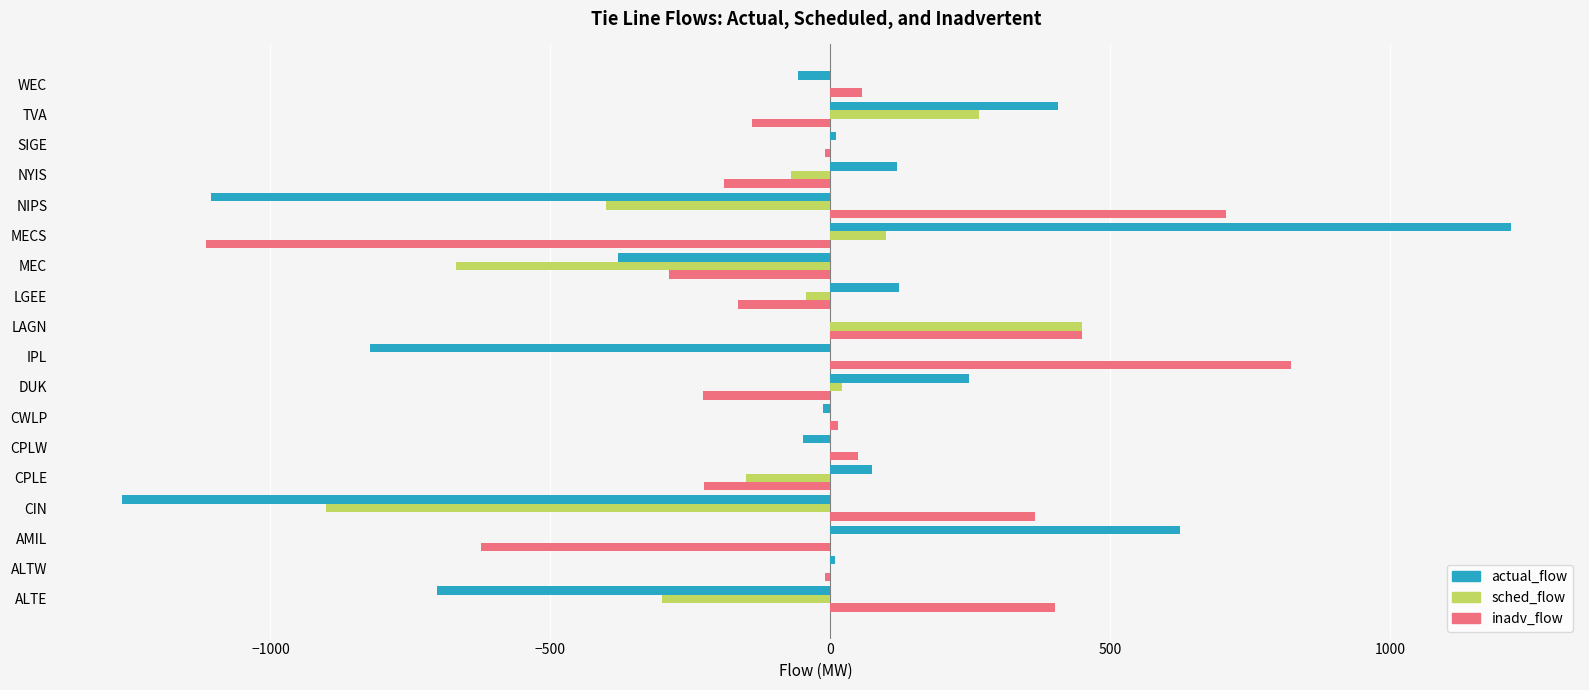

True or false: actual_flow has a value of 213.1 at AMIL.

False